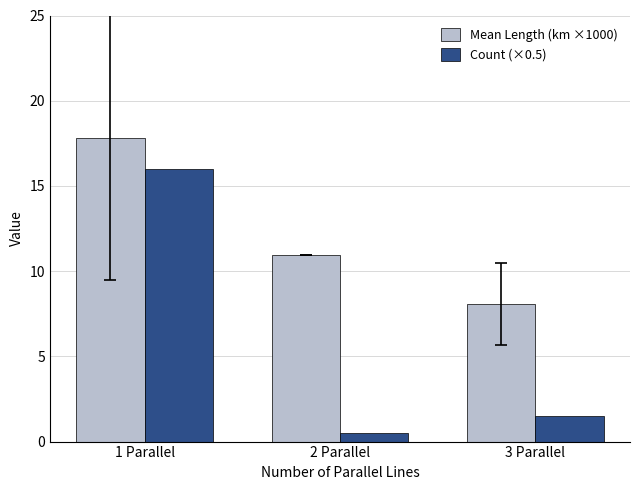

At 3 Parallel, list the series in order from smallest to largest.

Count (×0.5), Mean Length (km ×1000)